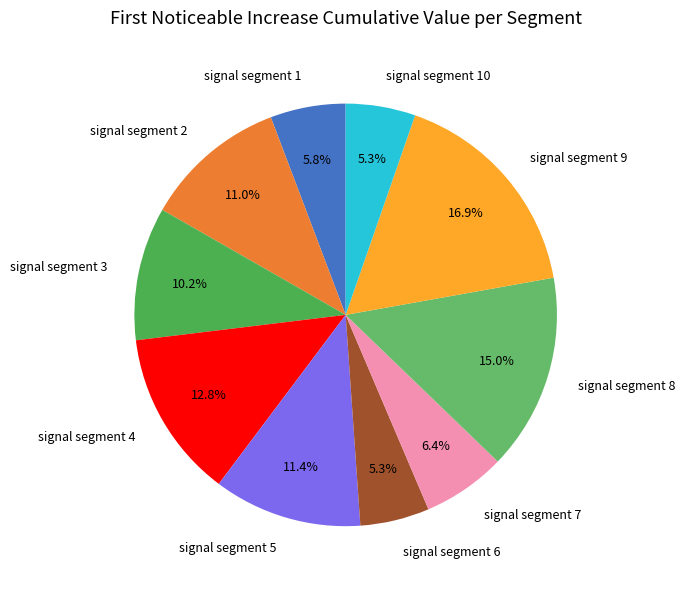

Is the sum of signal segment 9 and signal segment 4 greater than half?

No